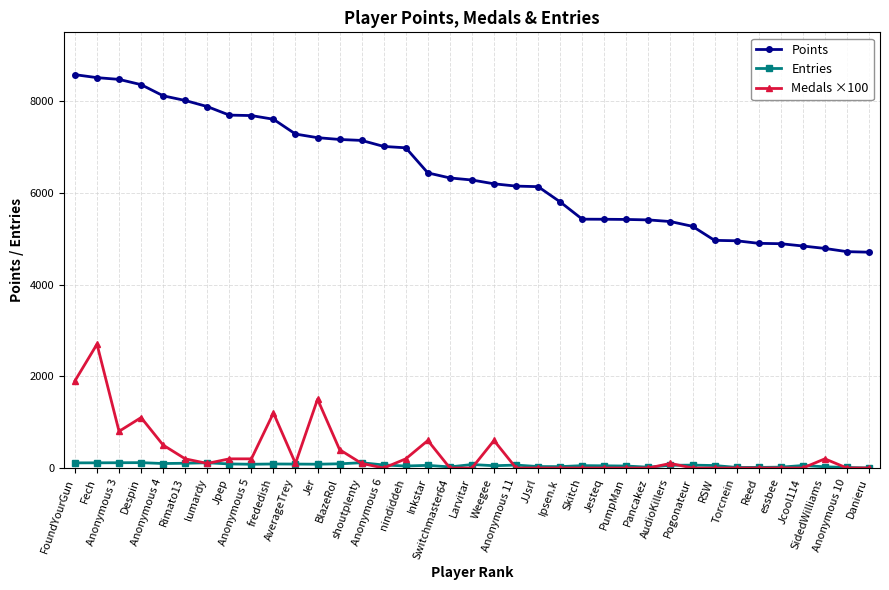

How many lines are shown in the chart?

3